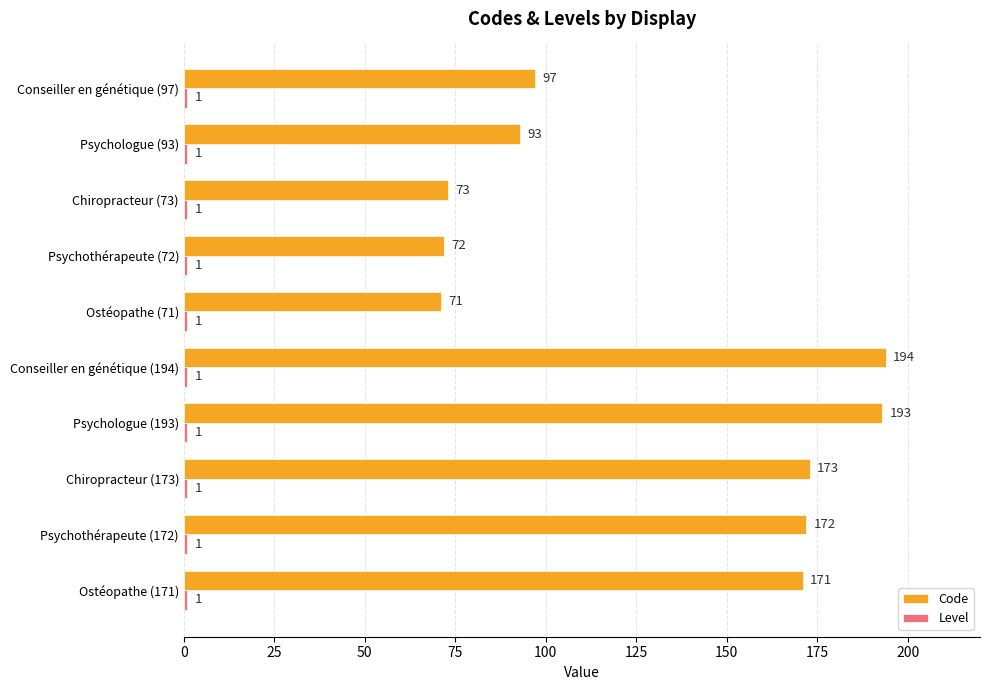

What is the sum of all Code values?

1309